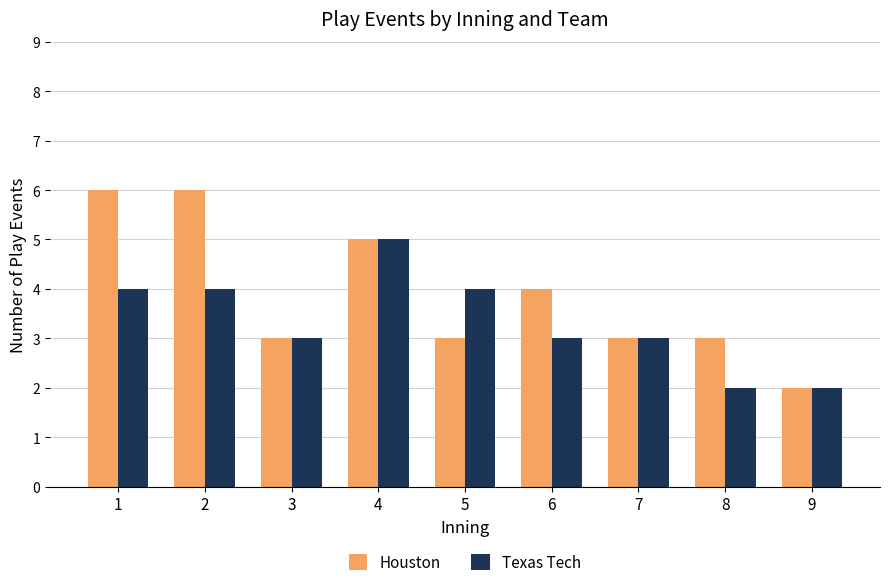

What is the minimum value for Houston?

2